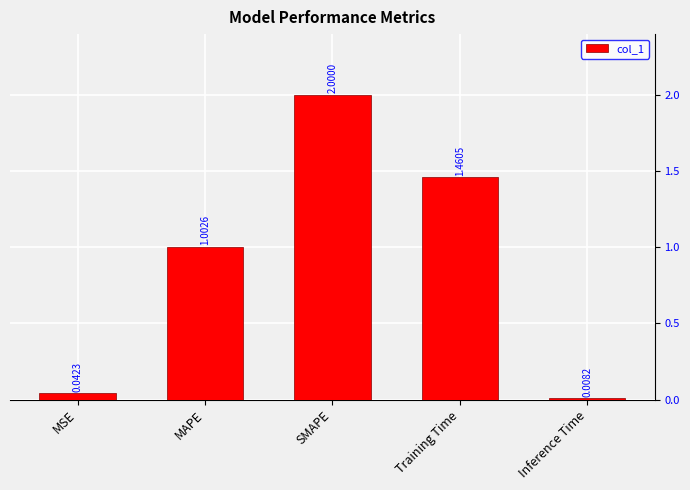

List the labels in order of value, smallest first.

Inference Time, MSE, MAPE, Training Time, SMAPE